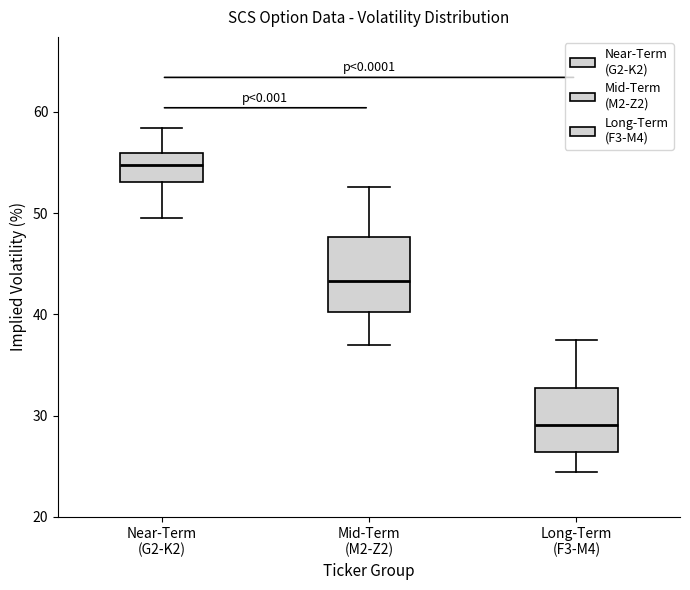

Which box is the tallest, from its lower edge to its upper edge?

Mid-Term (M2-Z2)